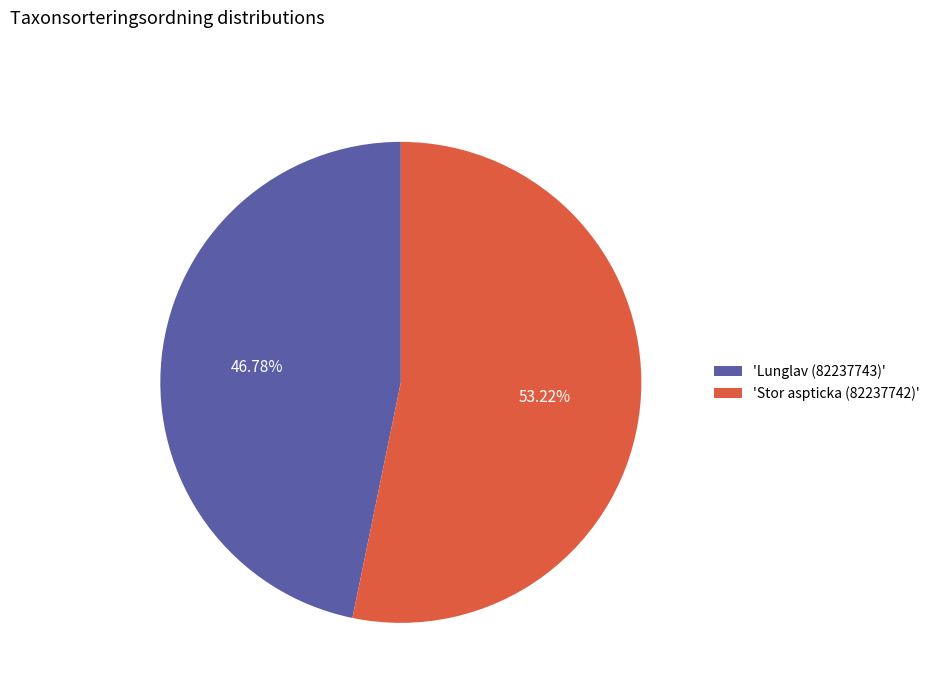

Which has a higher value, 'Stor aspticka (82237742)' or 'Lunglav (82237743)'?

'Stor aspticka (82237742)'